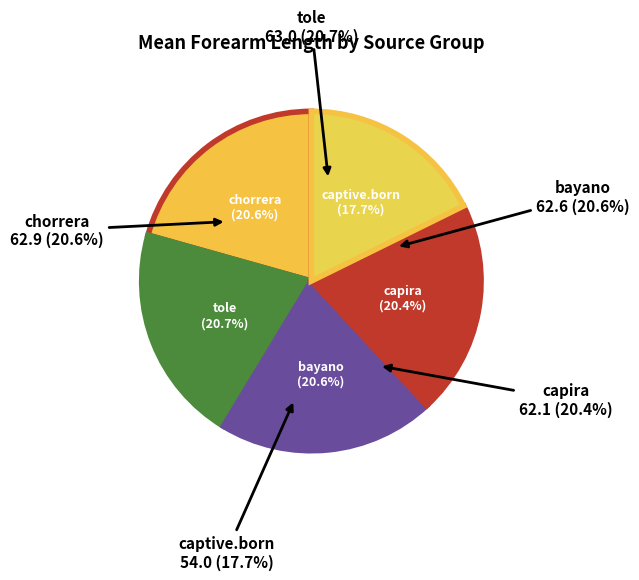

Count the number of slices in the pie.

5